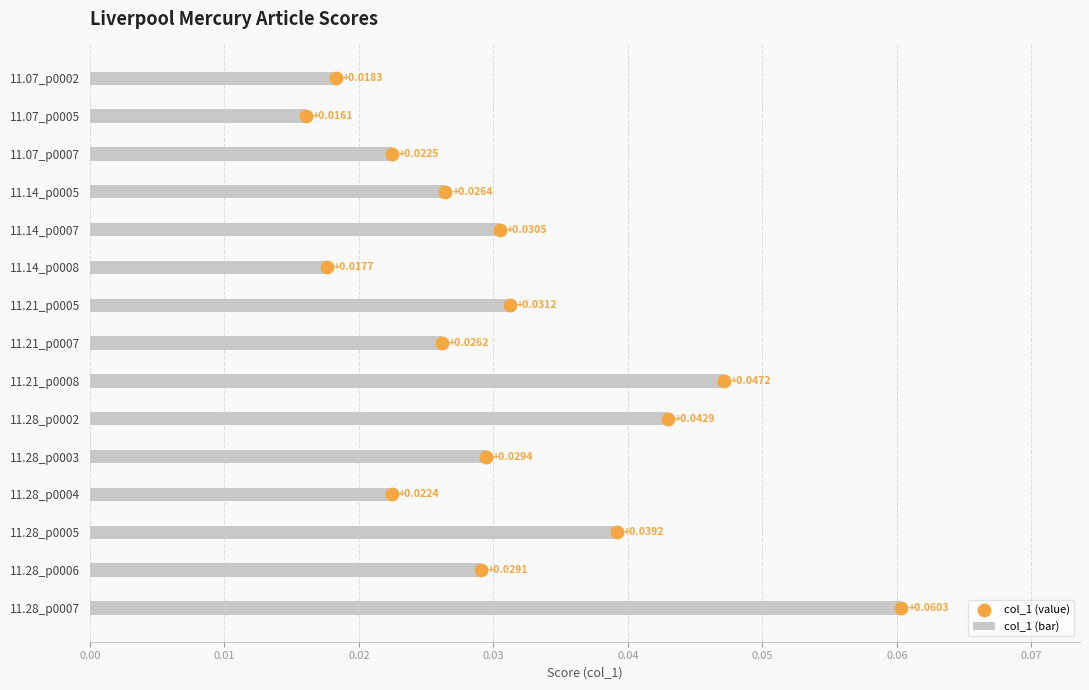

What are all the series names shown in the legend?

col_1 (bar), col_1 (value)